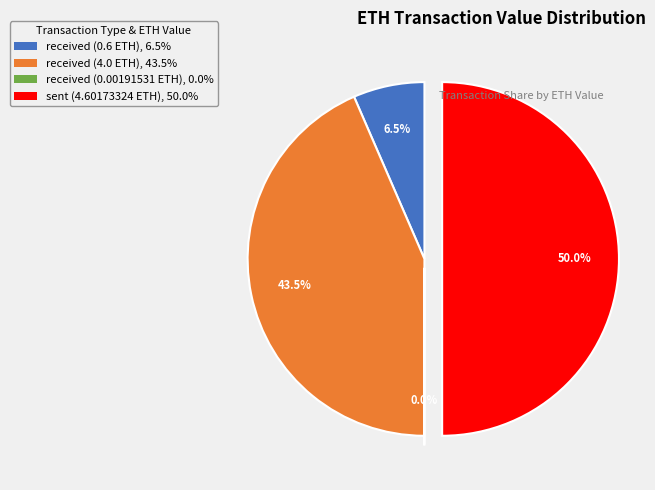

To the nearest percent, what is the difference between the largest and smallest slice percentages?

50%